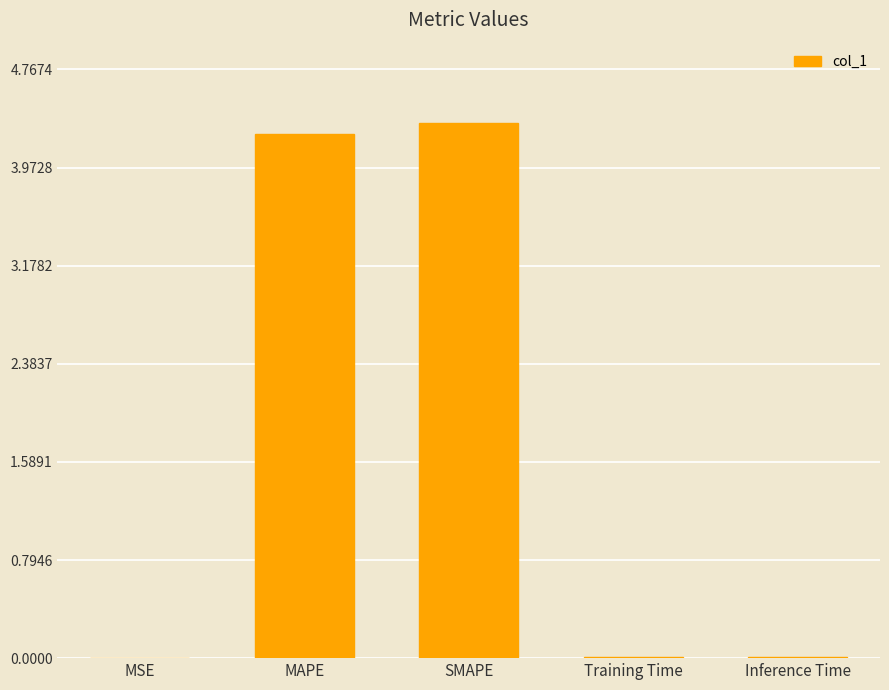

How many categories are shown in the chart?

5